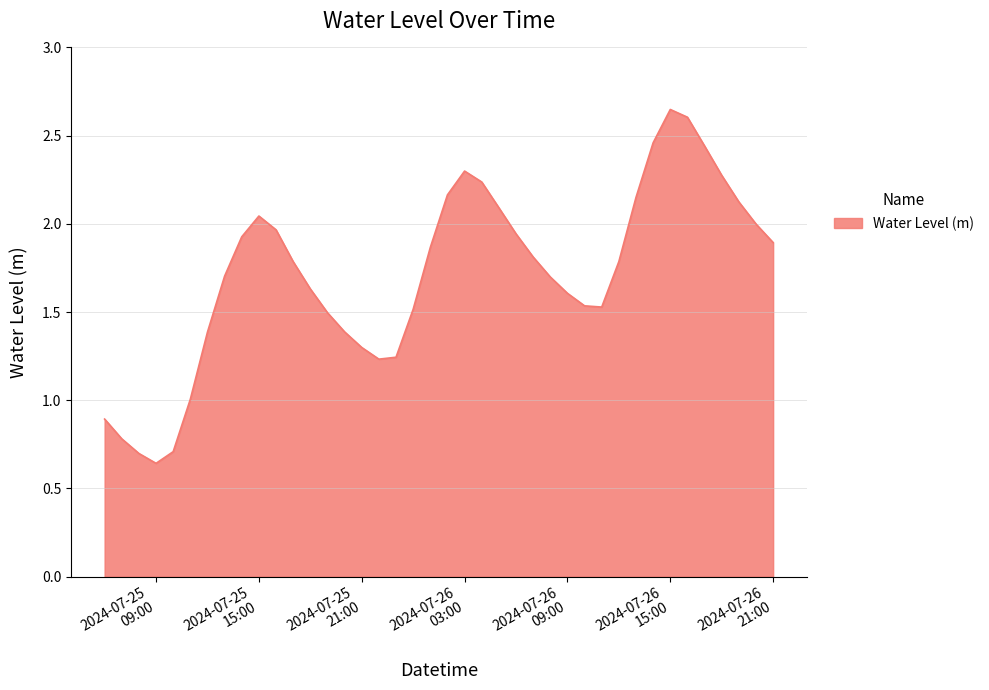

How many lines are shown in the chart?

1